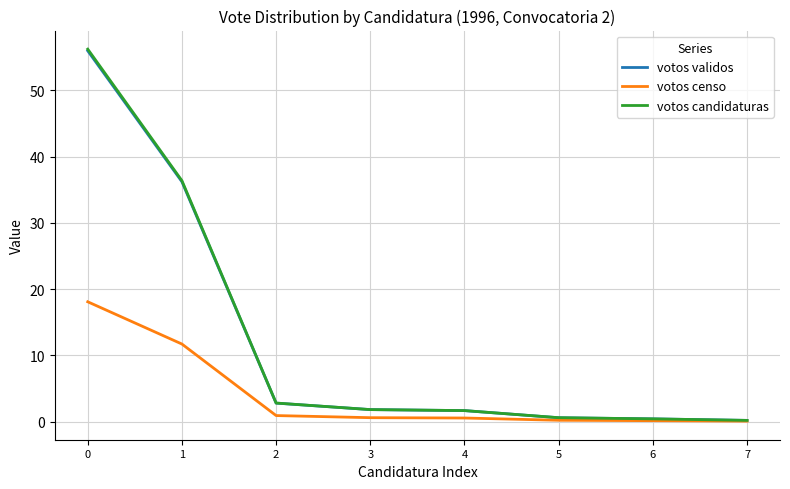

Which series has the largest range (max minus min)?

votos candidaturas